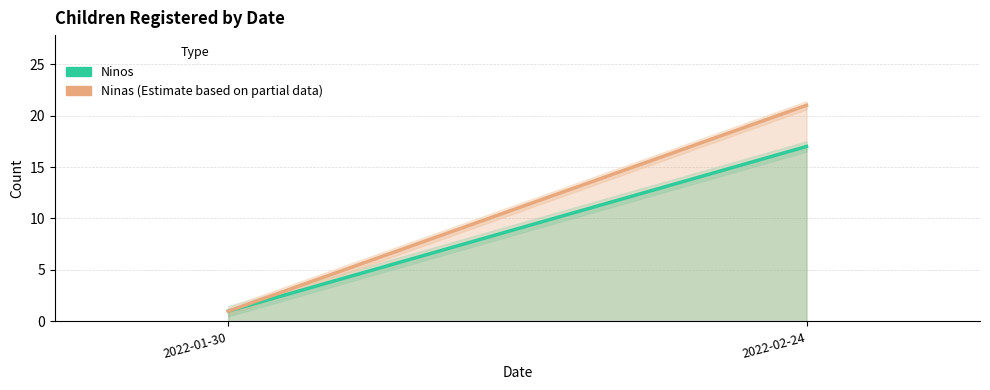

Which series has the largest total across all categories?

Ninas